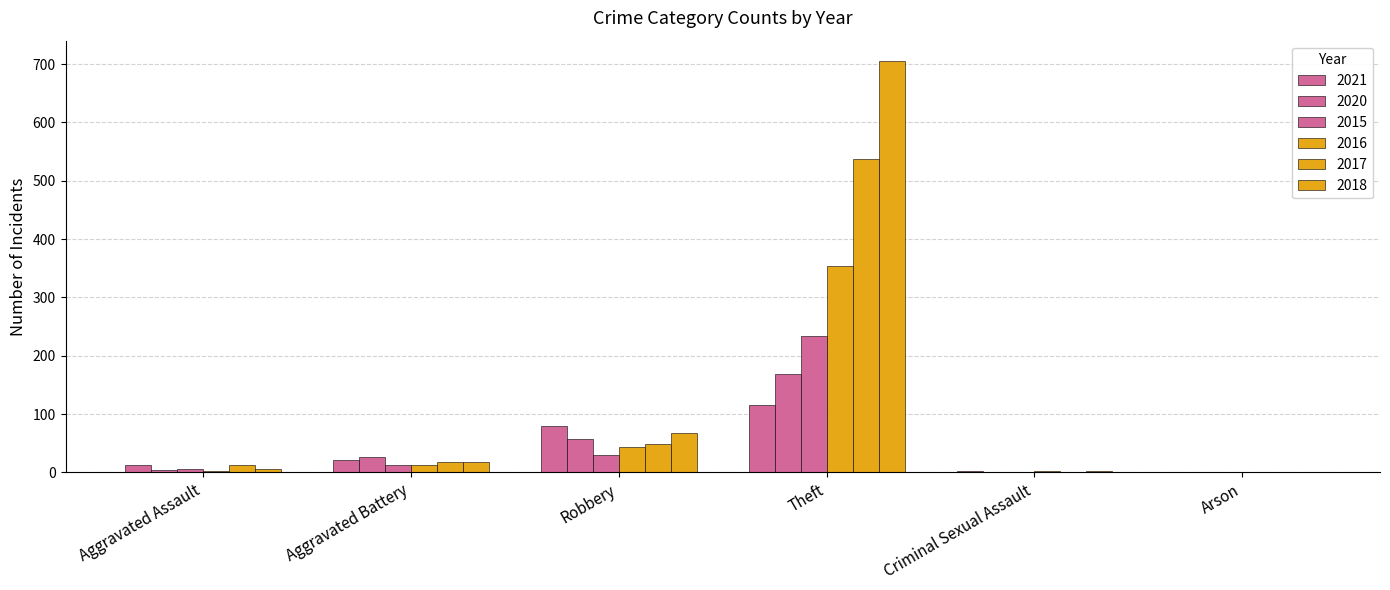

What is the total value across all series at Theft?

2114